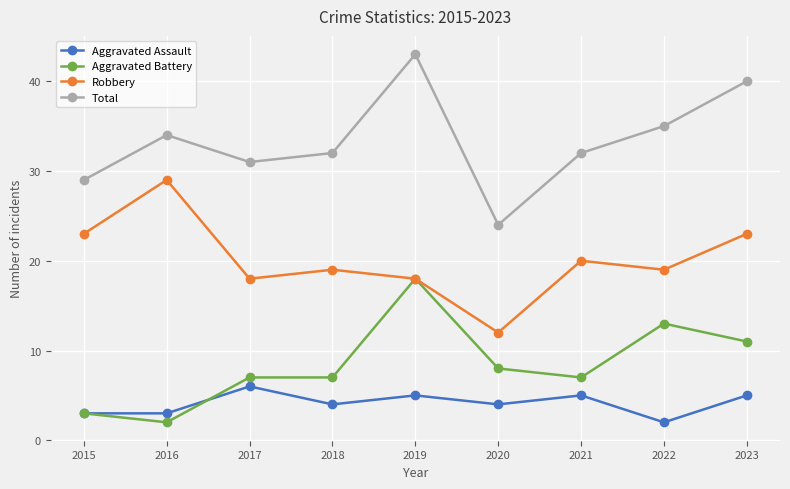

Rank the series by their maximum value, from lowest to highest.

Aggravated Assault, Aggravated Battery, Robbery, Total